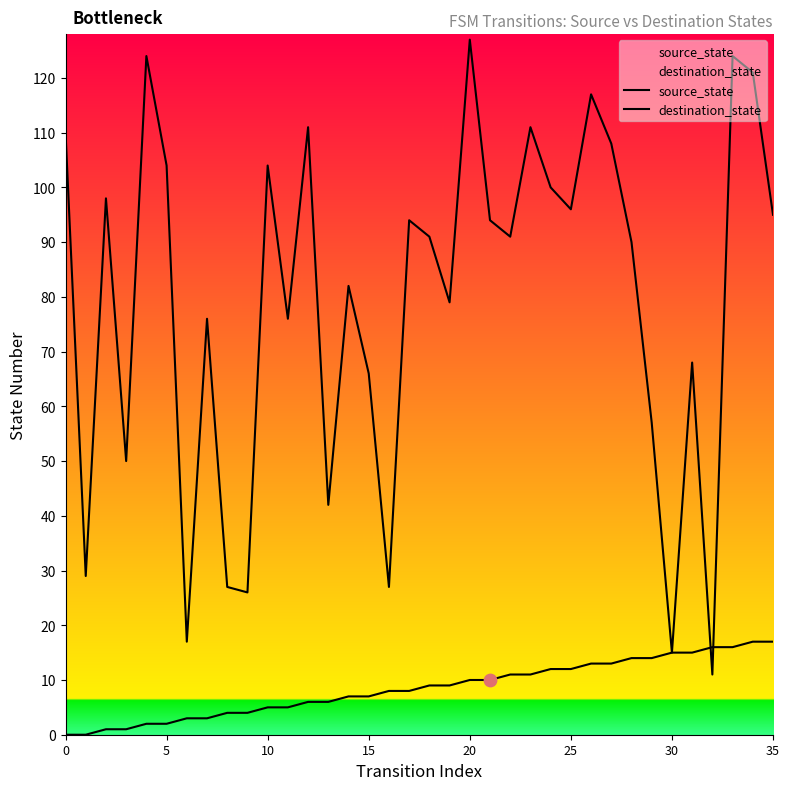

Which series contains the highest Y value?

destination_state